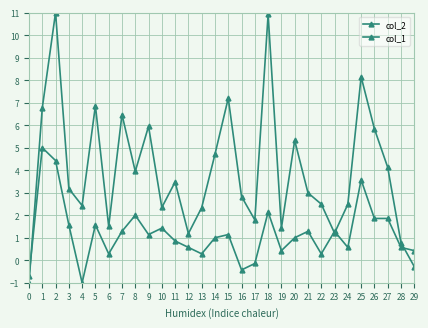

Is this an area chart (filled region under the line)?

No